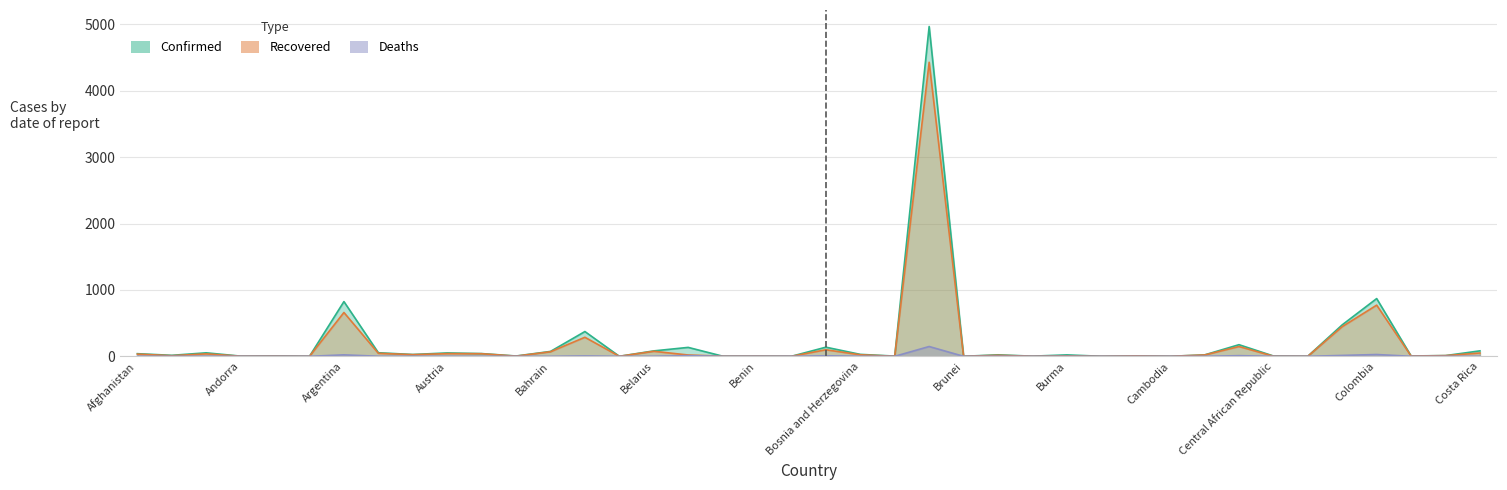

How many interior local peaks does the Recovered series have?

14